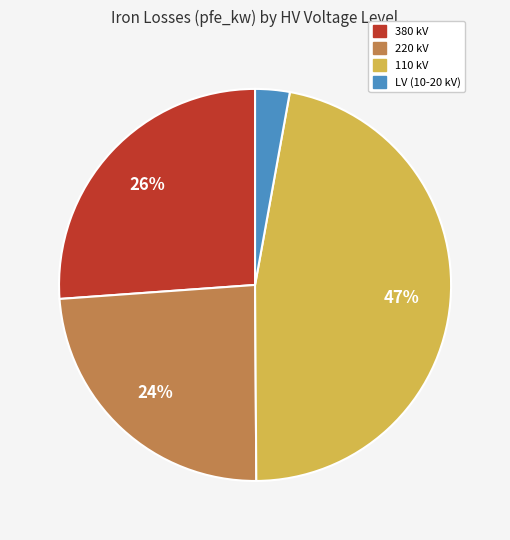

Is there a majority slice in this chart?

No